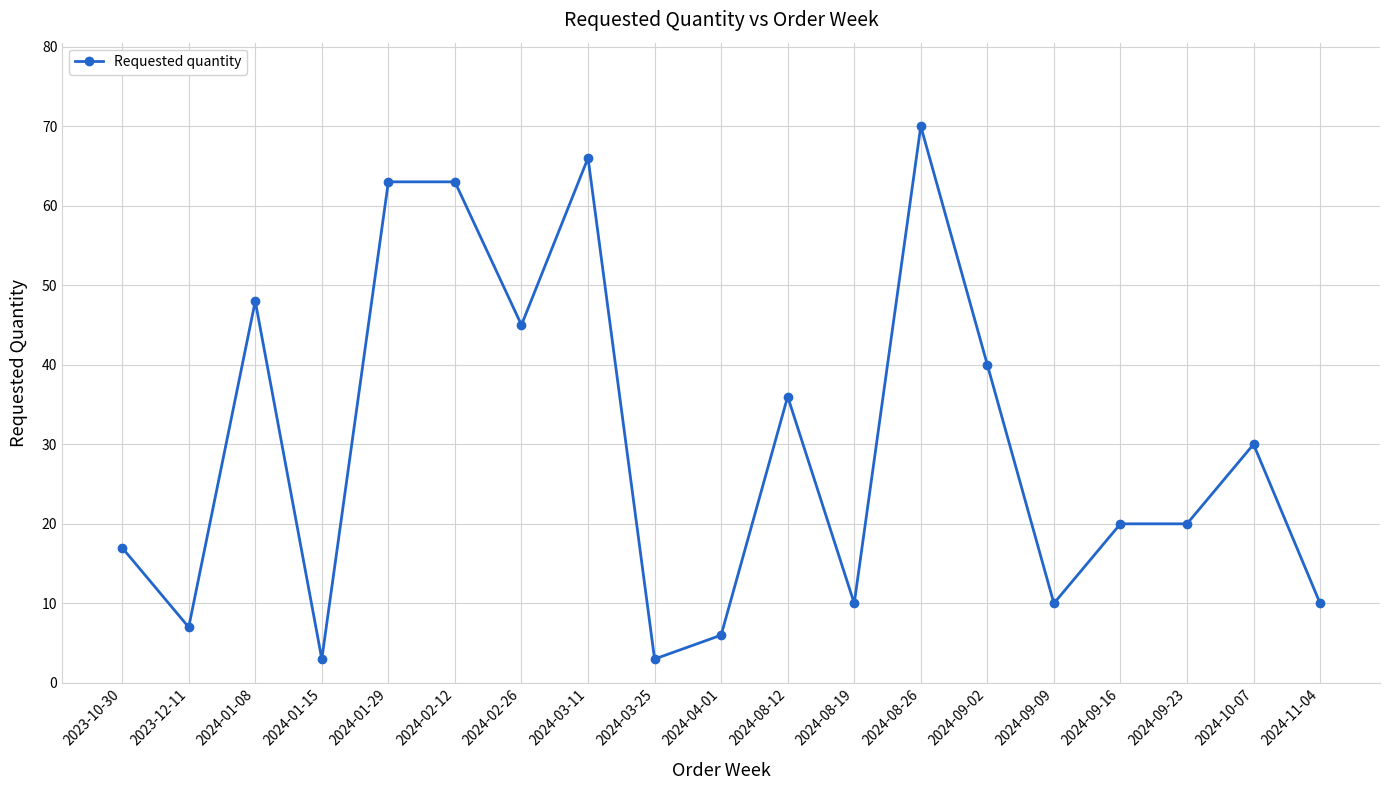

Reading right to left, list all the values displayed in this chart.

2024-11-04=10	2024-10-07=30	2024-09-23=20	2024-09-16=20	2024-09-09=10	2024-09-02=40	2024-08-26=70	2024-08-19=10	2024-08-12=36	2024-04-01=6	2024-03-25=3	2024-03-11=66	2024-02-26=45	2024-02-12=63	2024-01-29=63	2024-01-15=3	2024-01-08=48	2023-12-11=7	2023-10-30=17